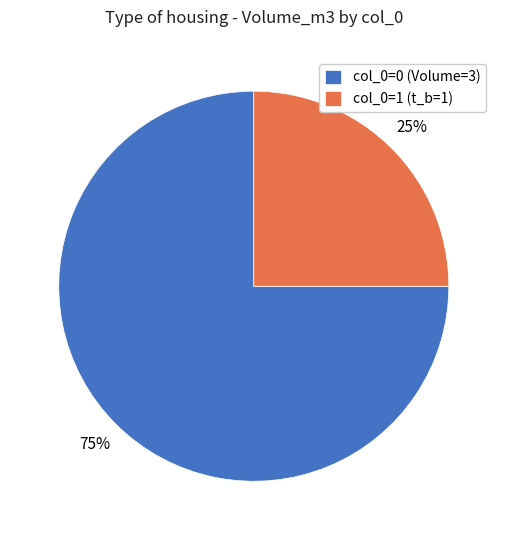

The col_0=0 (Volume=3) slice represents 75% of the pie. True or false?

True